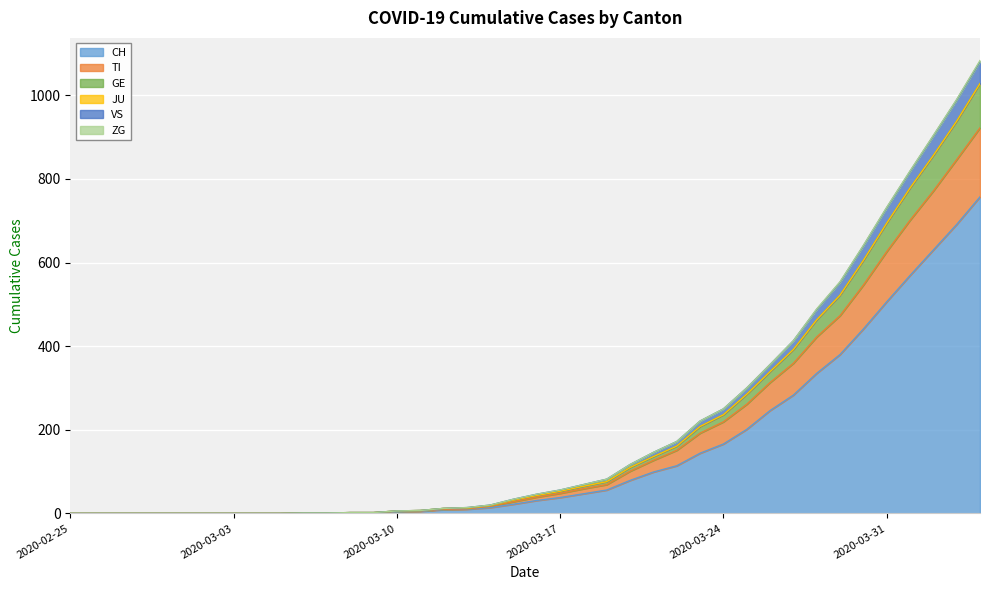

Does the chart display data point markers on the line(s)?

No